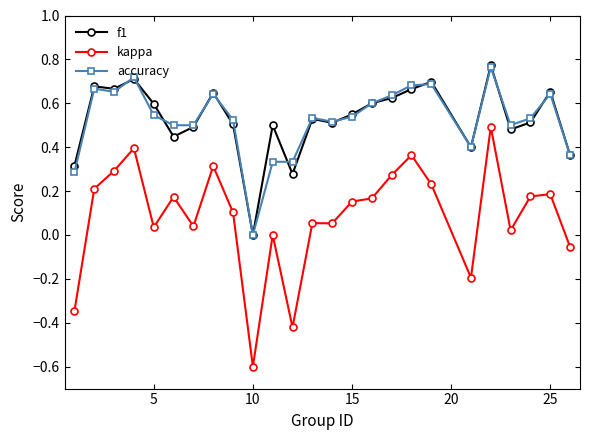

Count the f1 values in the range 0 to 1.

25